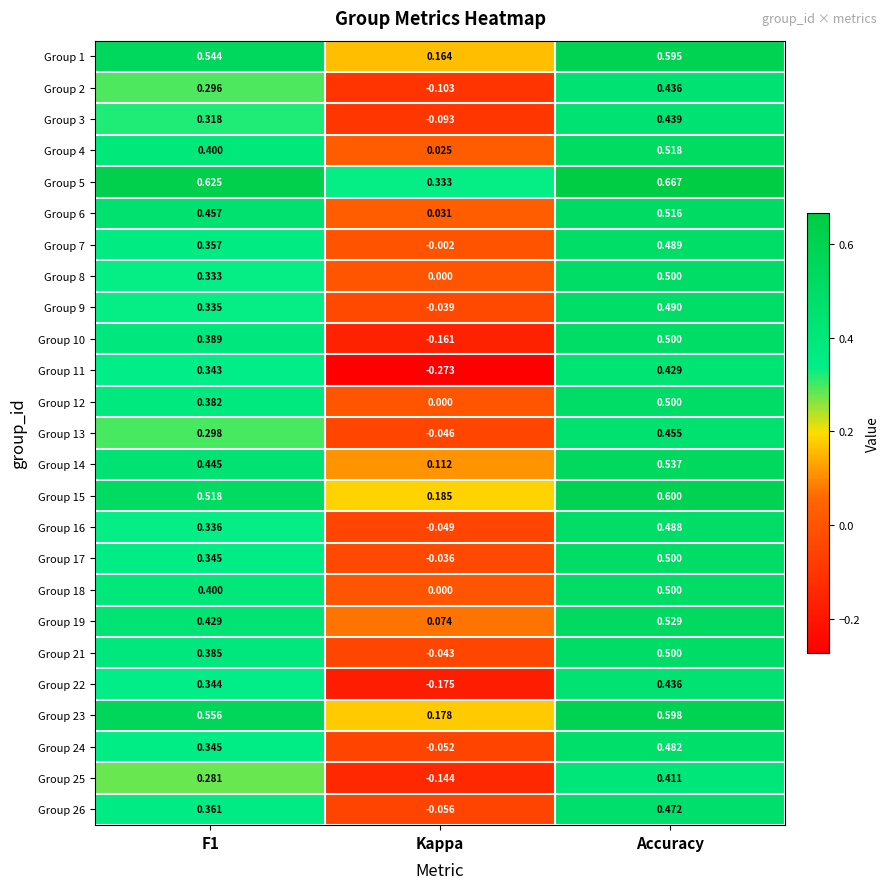

Which category has the highest value across all series?

Accuracy